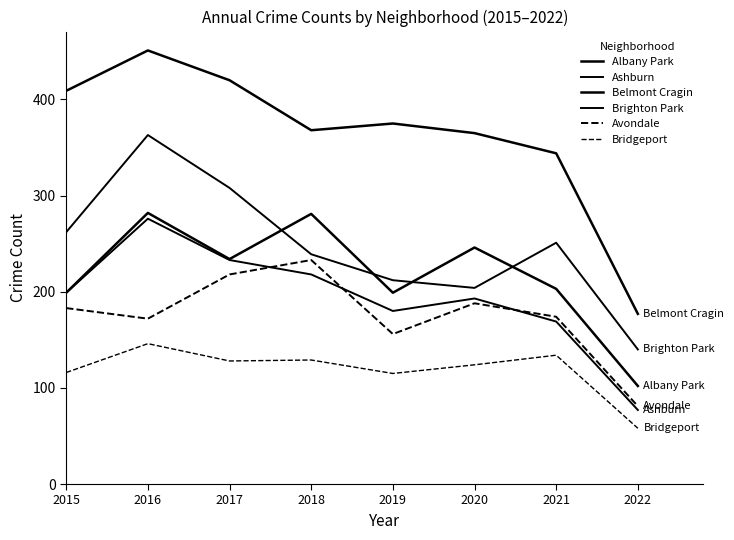

At which label does Ashburn reach its minimum?

2022